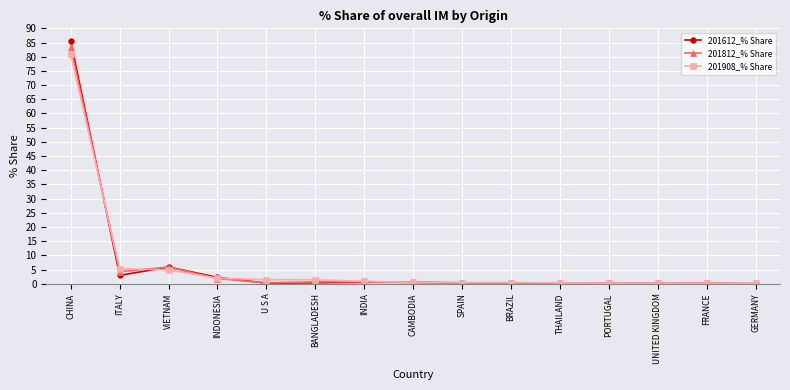

What is the sum of the 201612_% Share values at INDONESIA and BANGLADESH?

2.6